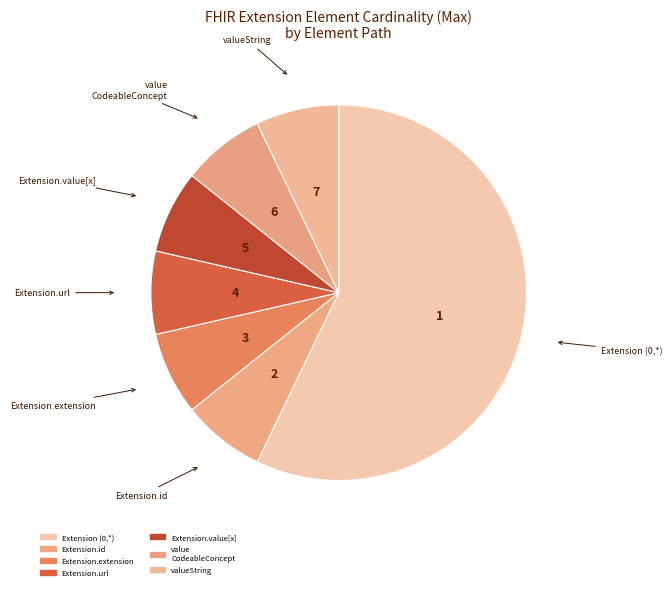

How many slices are in this pie chart?

7